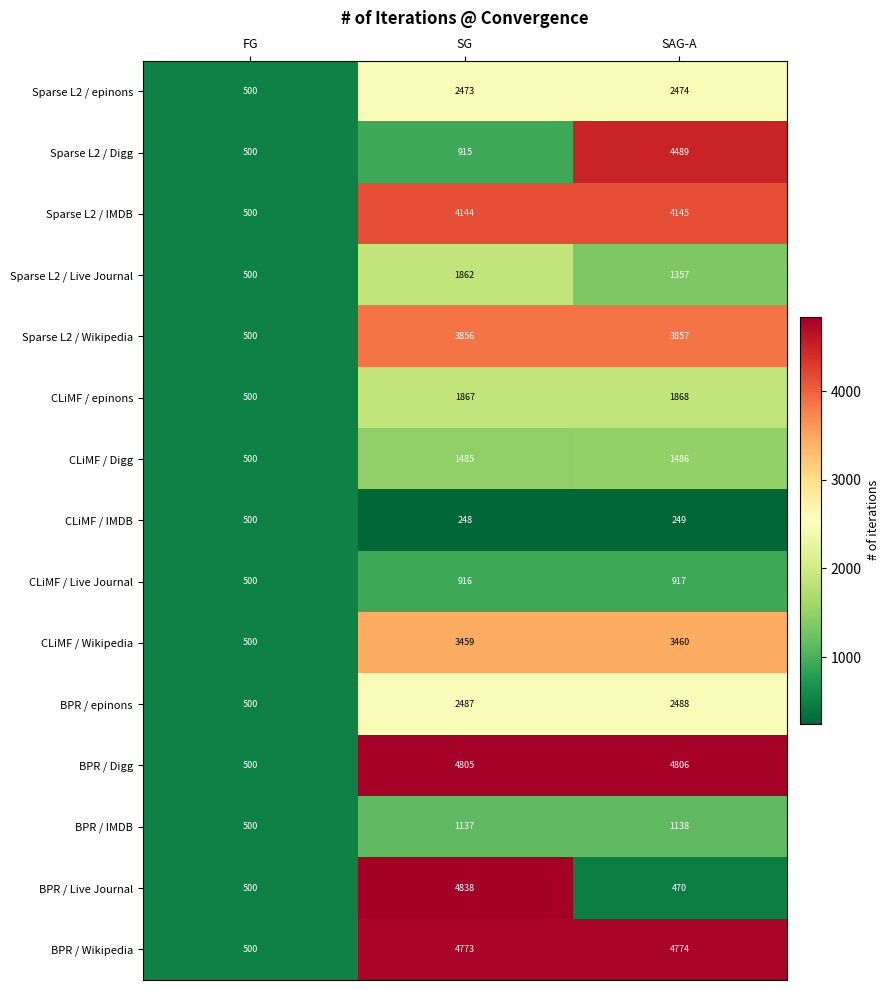

How many distinct data groups are displayed?

15